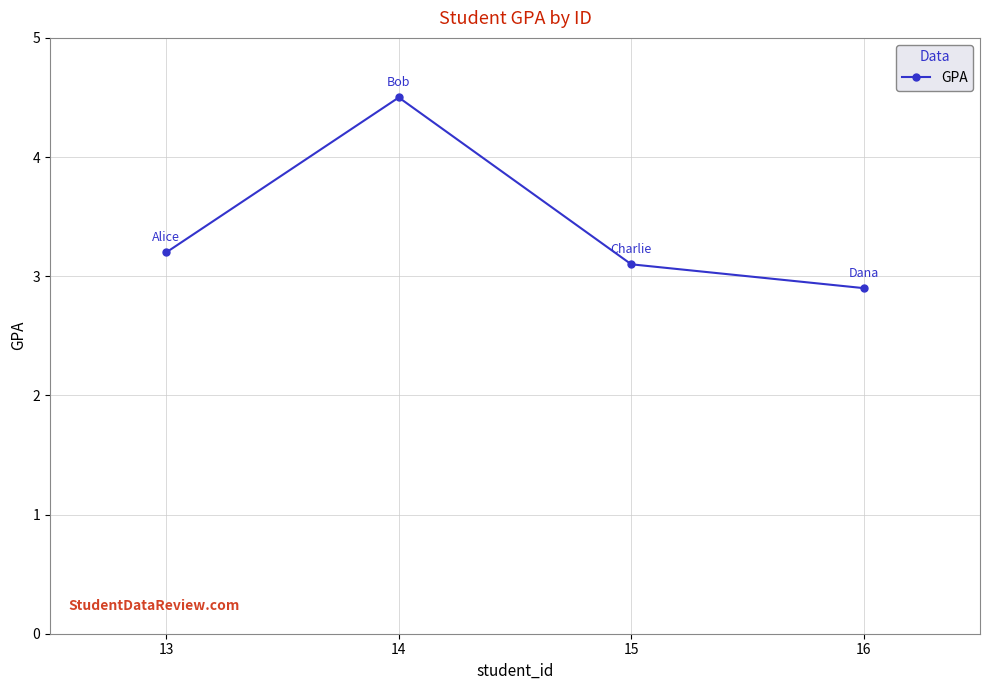

Is this an area chart (filled region under the line)?

No